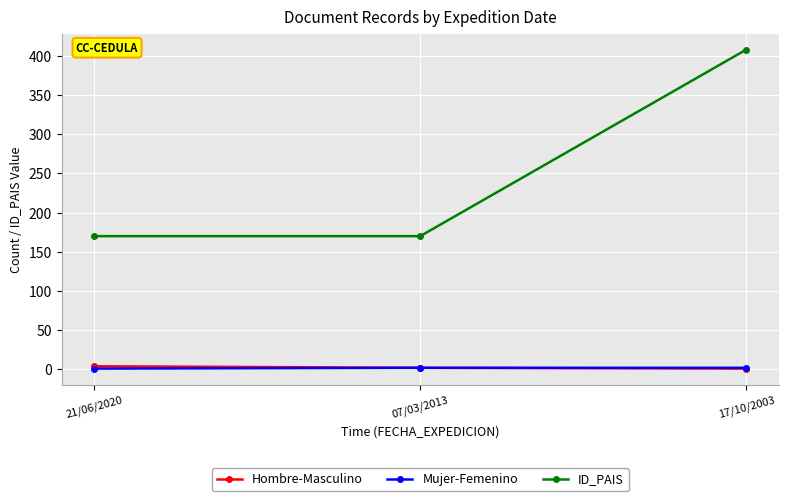

Count the number of categories in the chart.

3